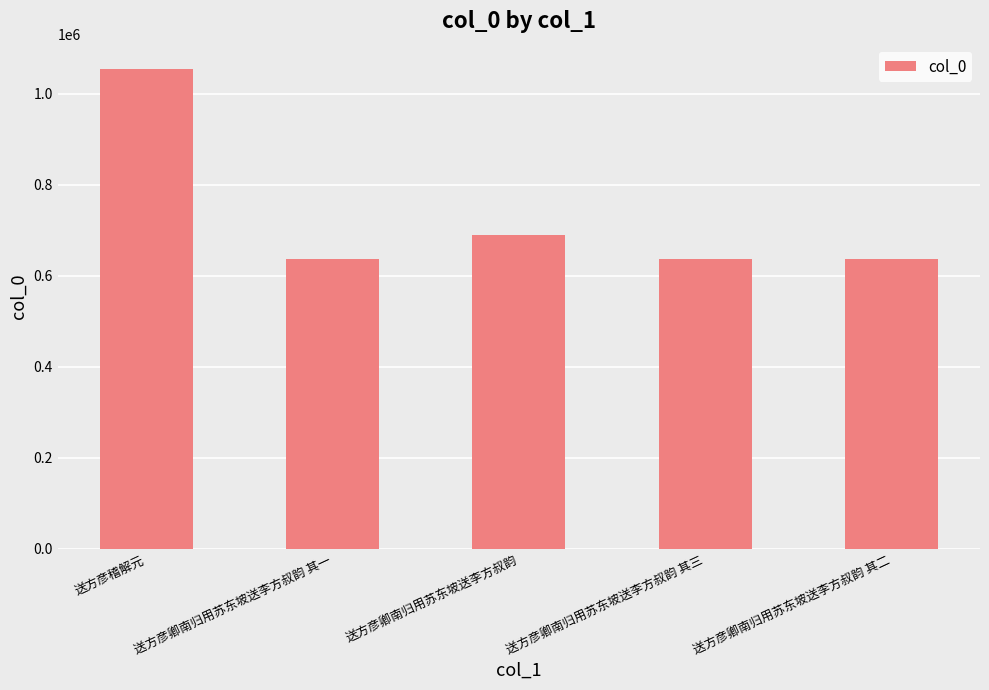

At which category does the chart reach its peak across all series?

送方彦稽解元